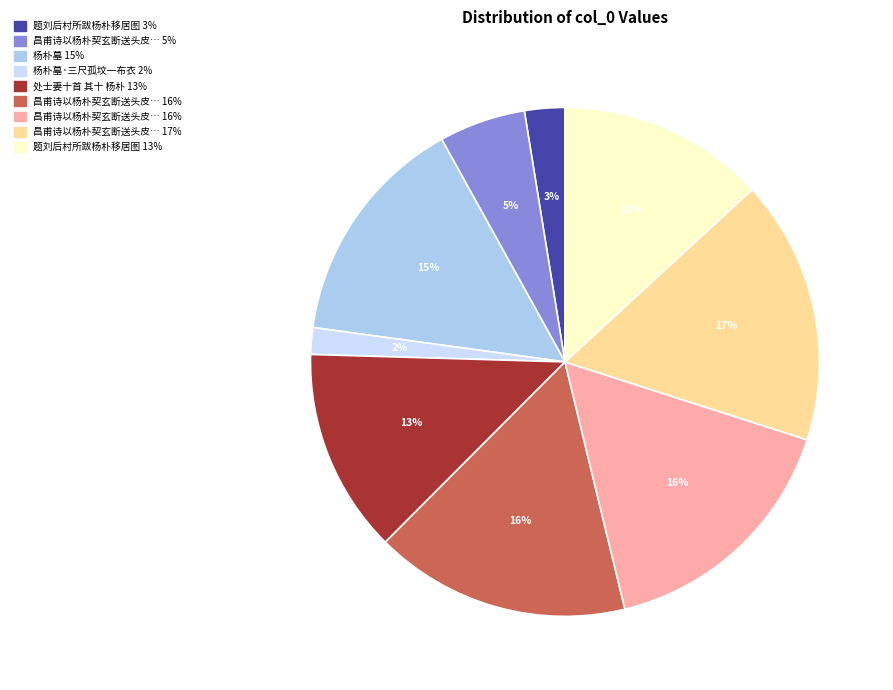

Is there any slice that represents more than half of the pie?

No